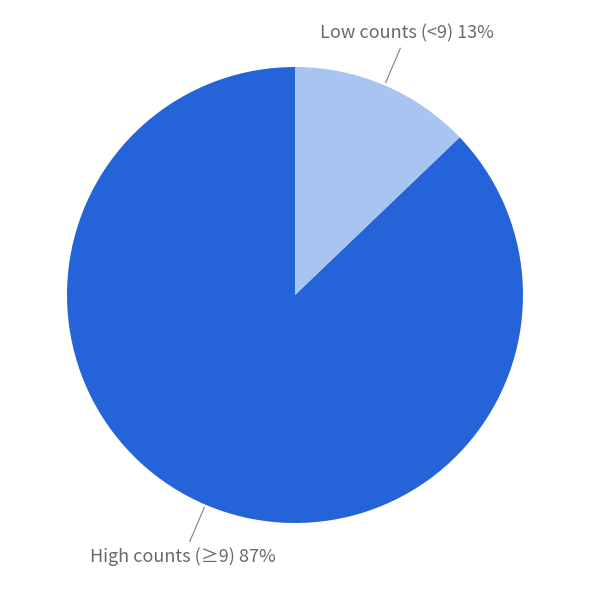

Count the number of slices in the pie.

2